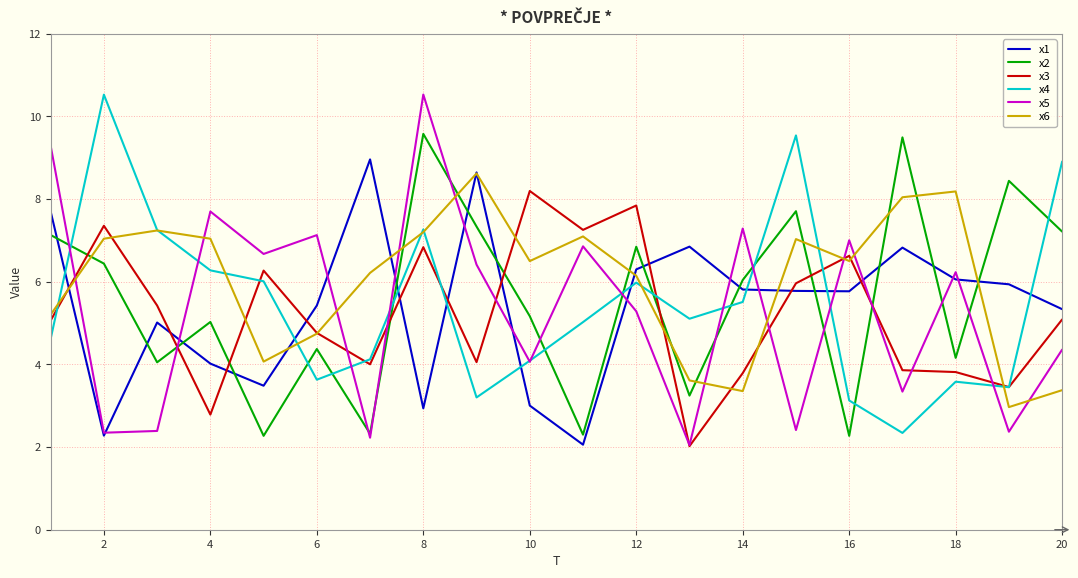

What is the maximum value shown in the chart?

10.5